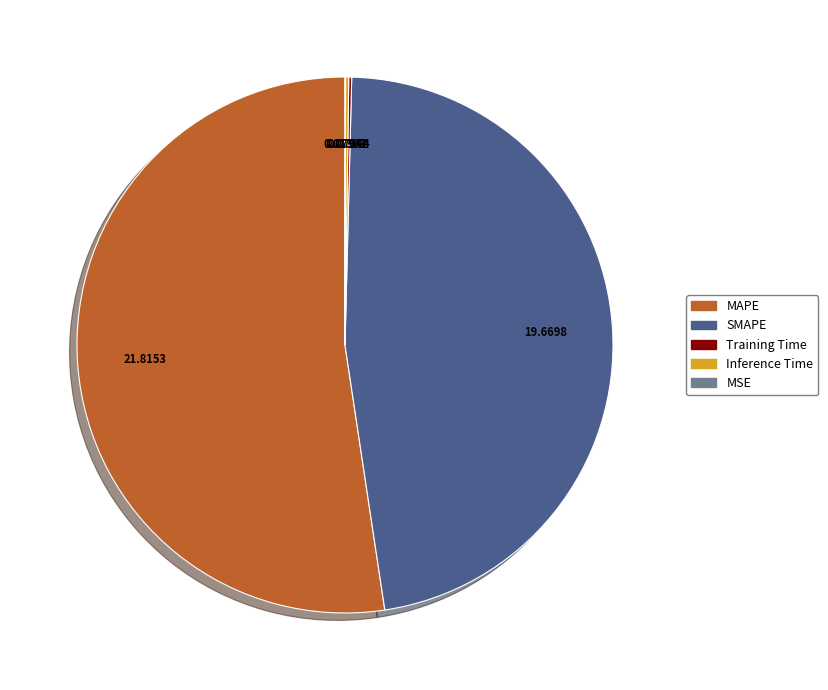

The MAPE slice represents 52% of the pie. True or false?

True